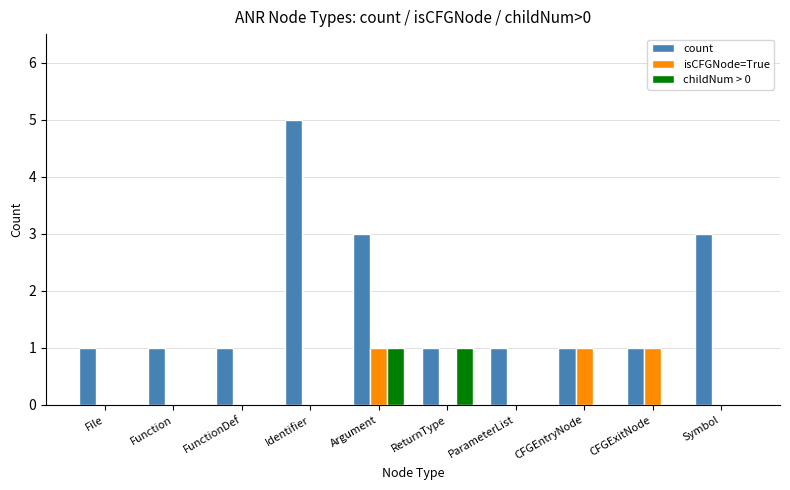

How many isCFGNode=True values are between 0 and 1?

10